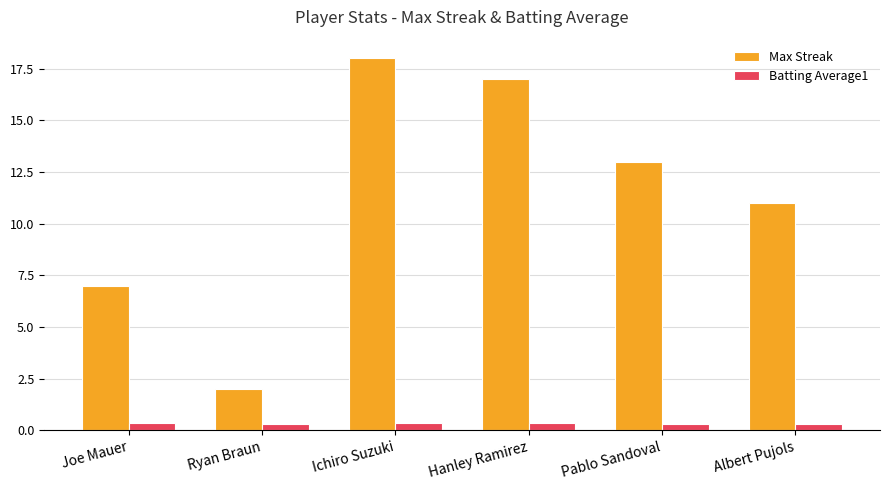

Which series has the widest spread of values?

Max Streak